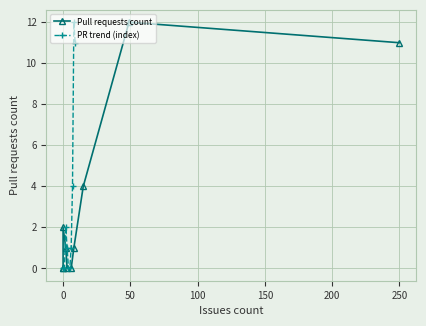

True or false: PR trend (index) has more than 1 interior local peaks.

True